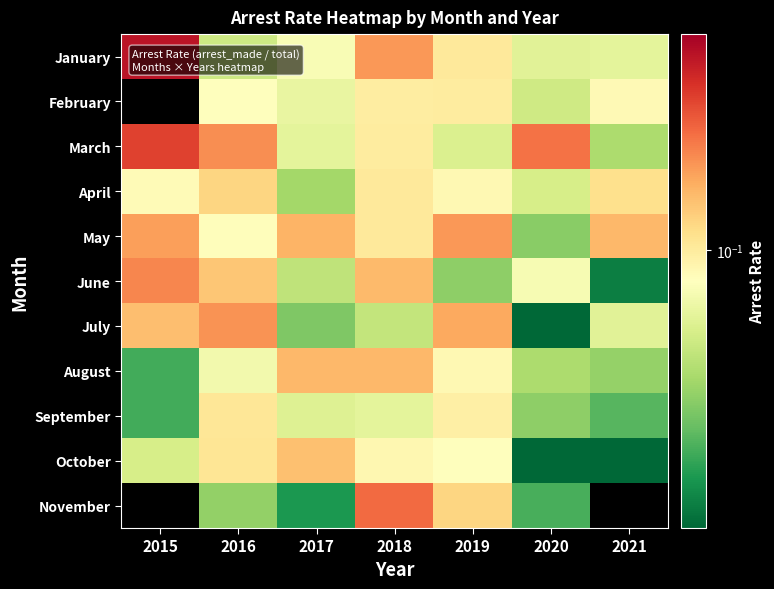

What is the spread (max minus min) of values at 2019?

0.1